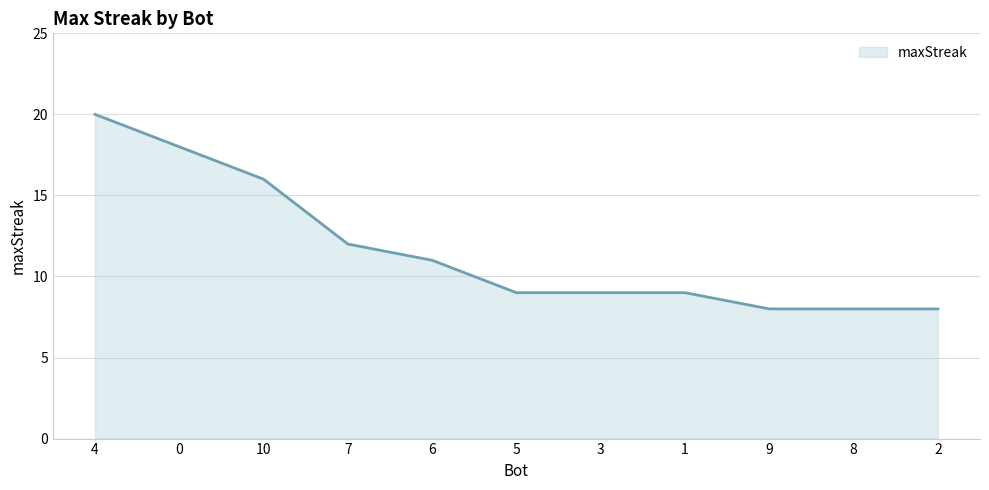

The value at 3 is 12. True or false?

False